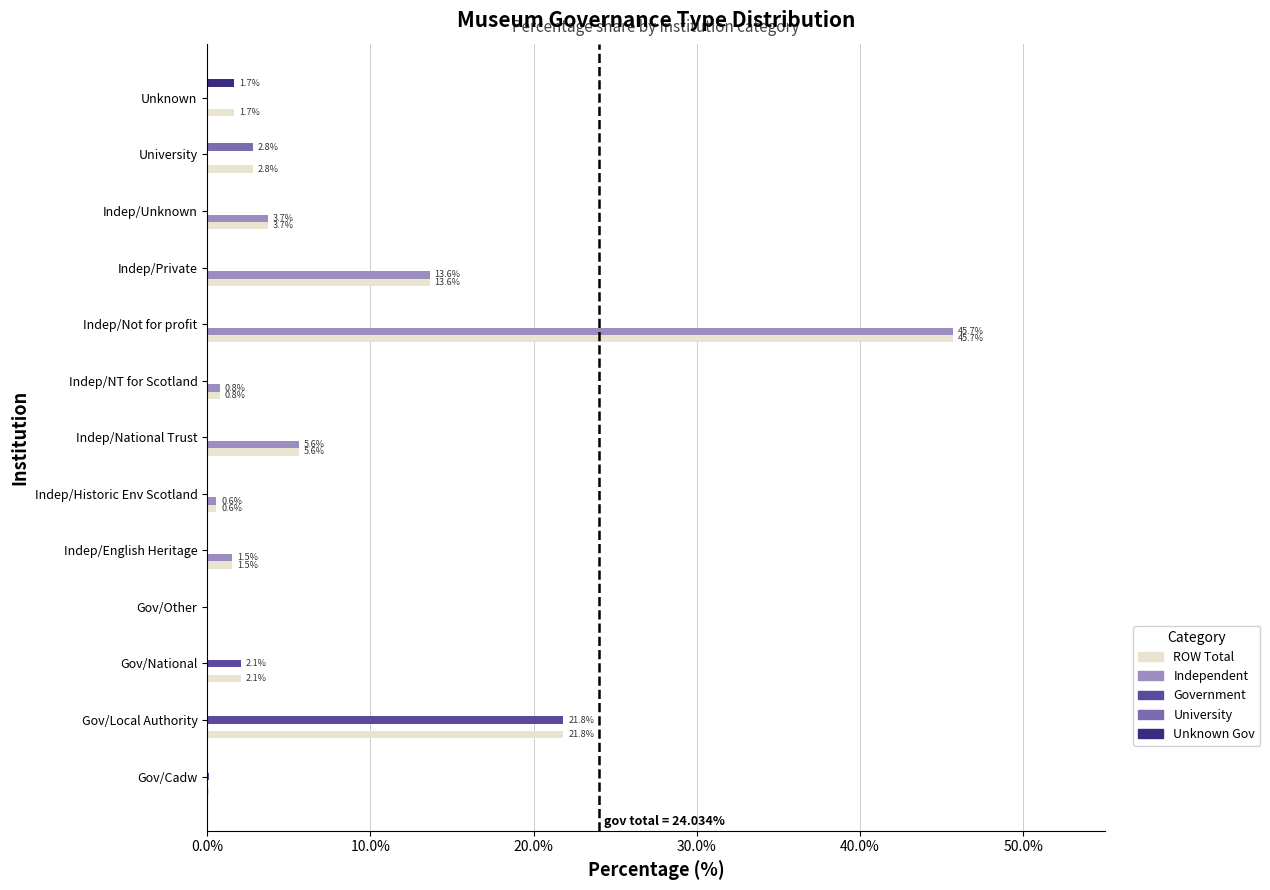

What is the sum of all Government values?

24.0